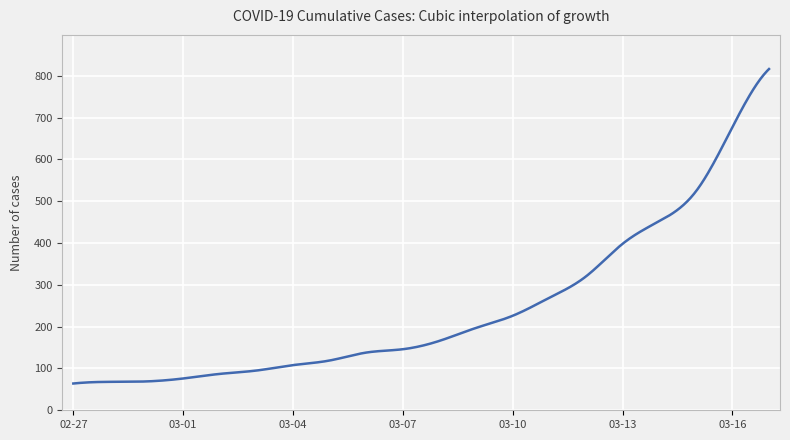

What is the smallest value displayed?

64.0